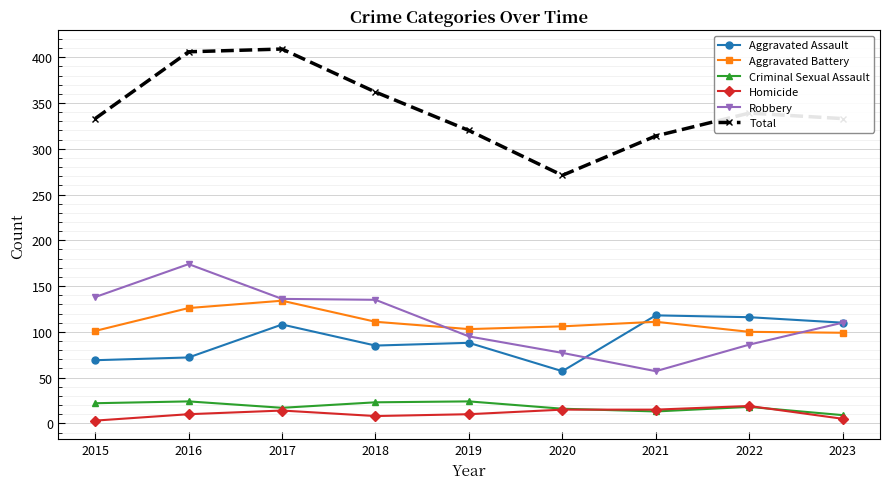

Is this an area chart (filled region under the line)?

No